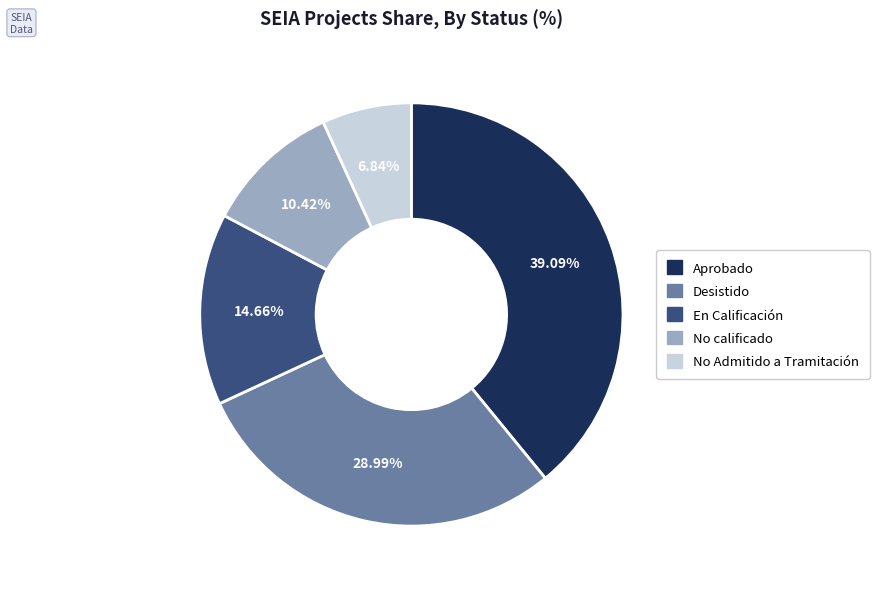

How many slices are in this pie chart?

5